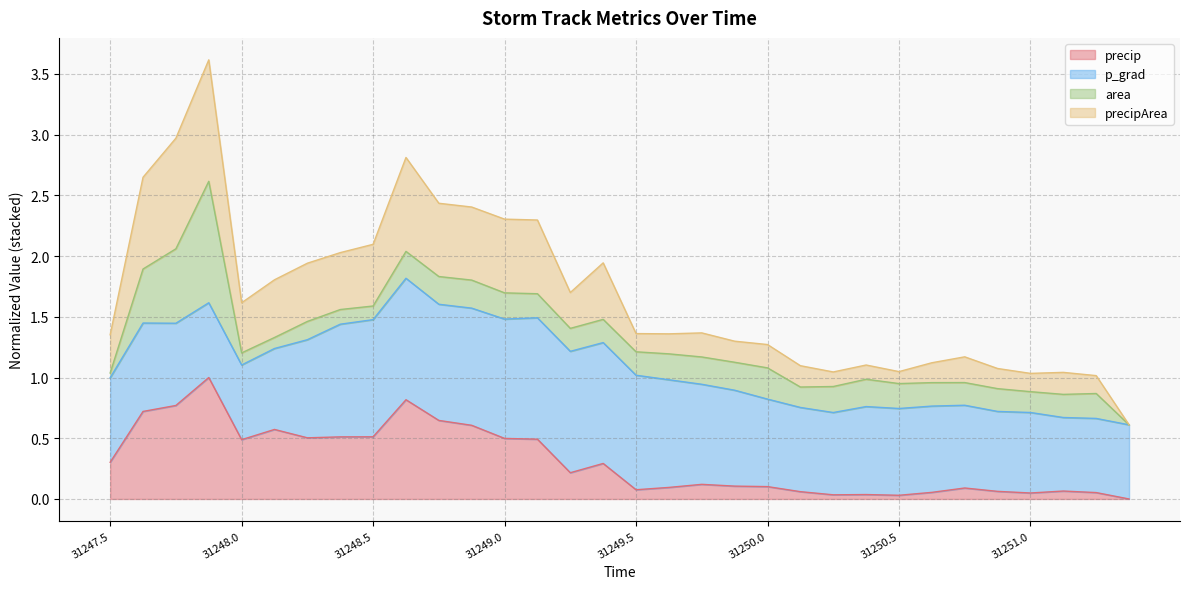

What is the difference between the maximum and minimum values in the precip series?

1.0